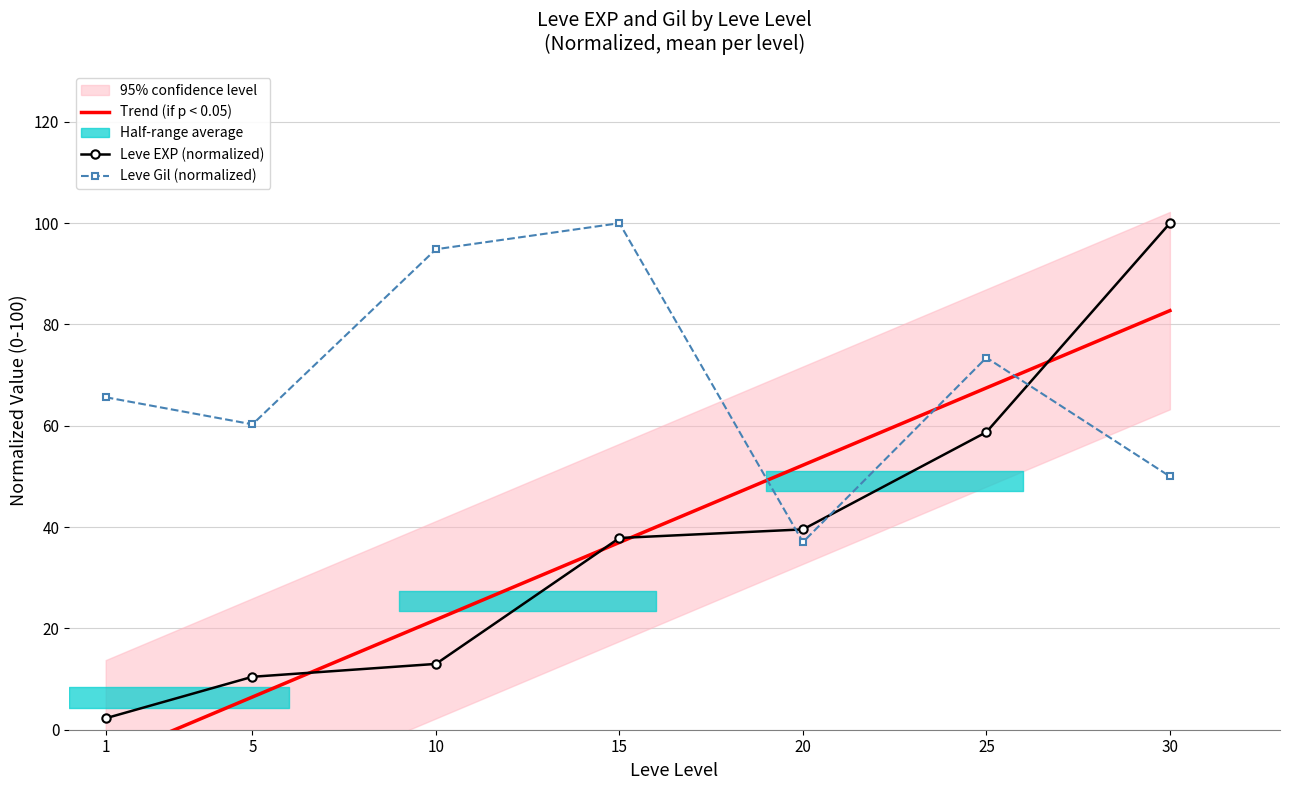

Reading right to left, transcribe all the data shown in this chart.

Trend (if p < 0.05): 82.7	67.5	52.2	37.0	21.7	6.5	-5.7
Leve EXP (normalized): 100.0	58.8	39.5	37.9	13.0	10.5	2.3
Leve Gil (normalized): 50.0	73.5	37.0	100.0	94.9	60.3	65.6